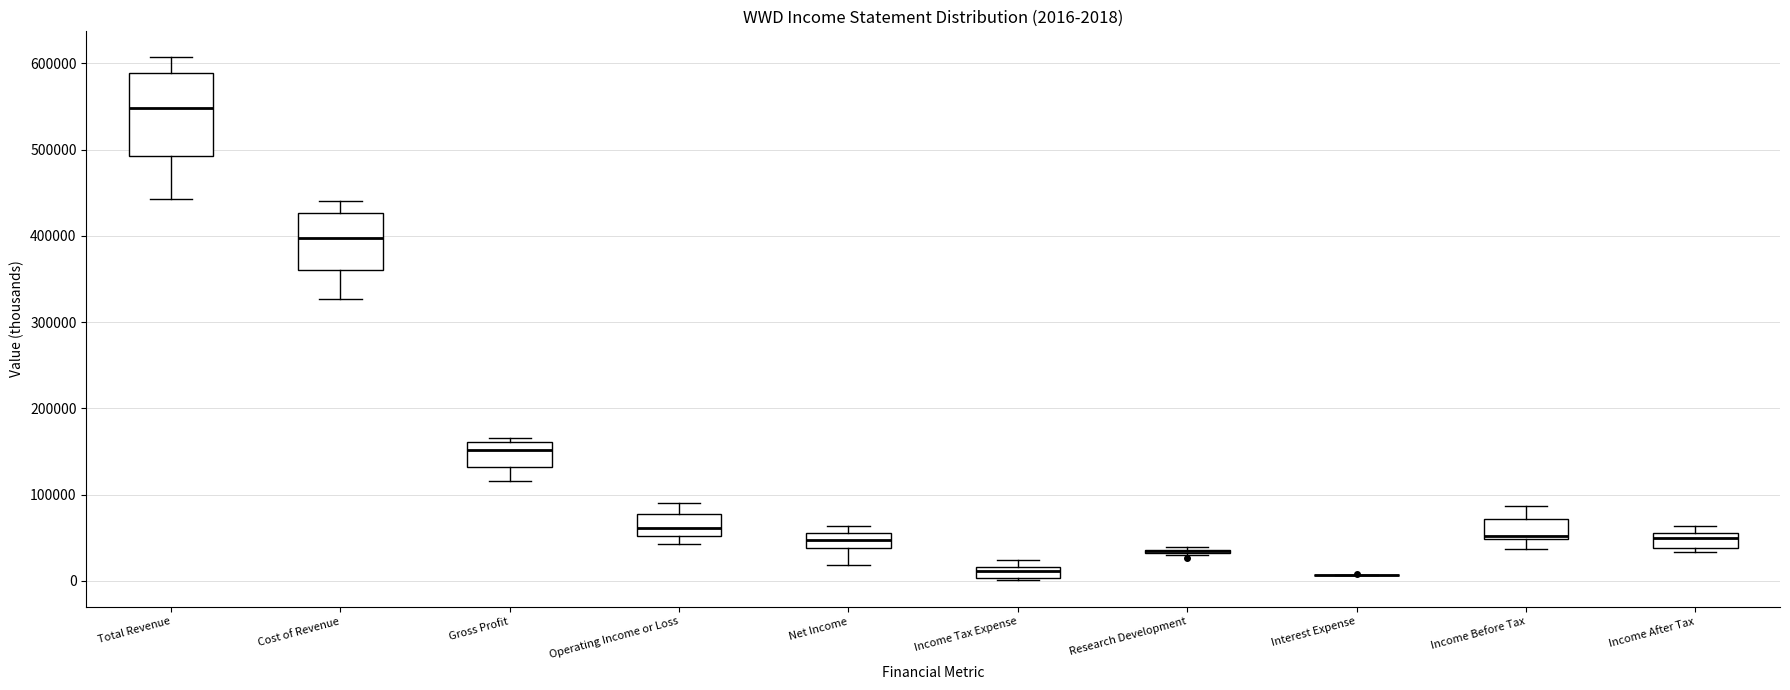

Which box is the tallest, from its lower edge to its upper edge?

Total Revenue